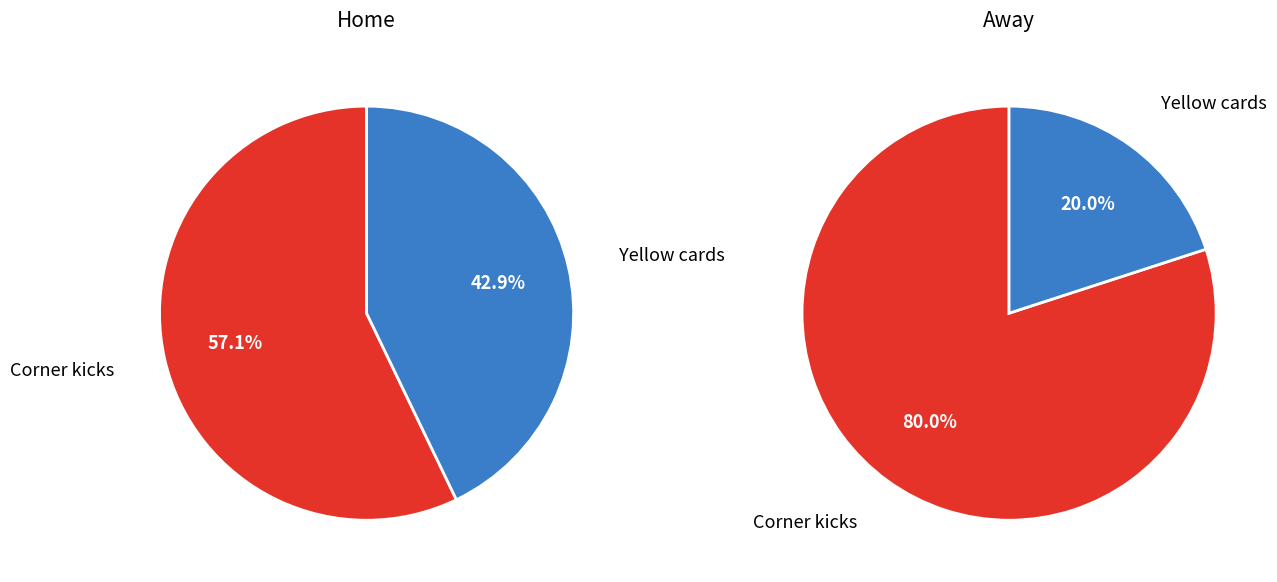

Does Yellow cards represent more than half of the total?

No